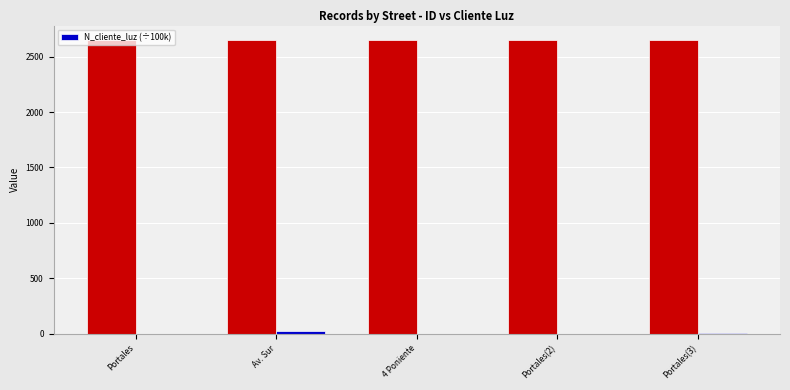

What is the value of the 5th bar from the left?

5.2